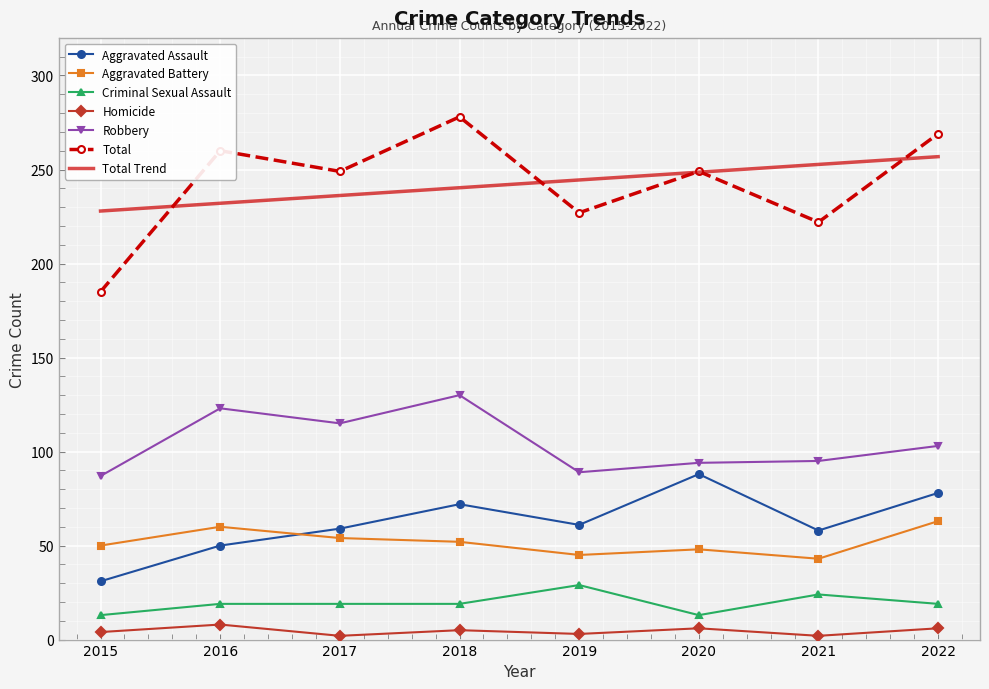

List the series in order of their peak value, lowest first.

Homicide, Criminal Sexual Assault, Aggravated Battery, Aggravated Assault, Robbery, Total Trend, Total